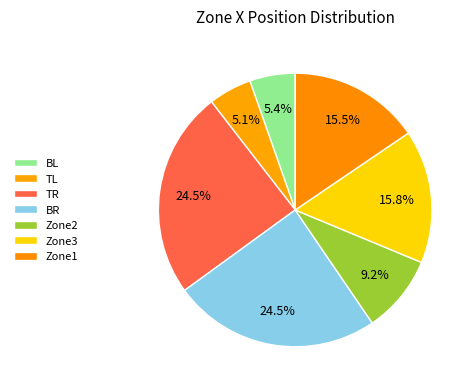

What is the change in value from Zone2 to Zone1?

+331